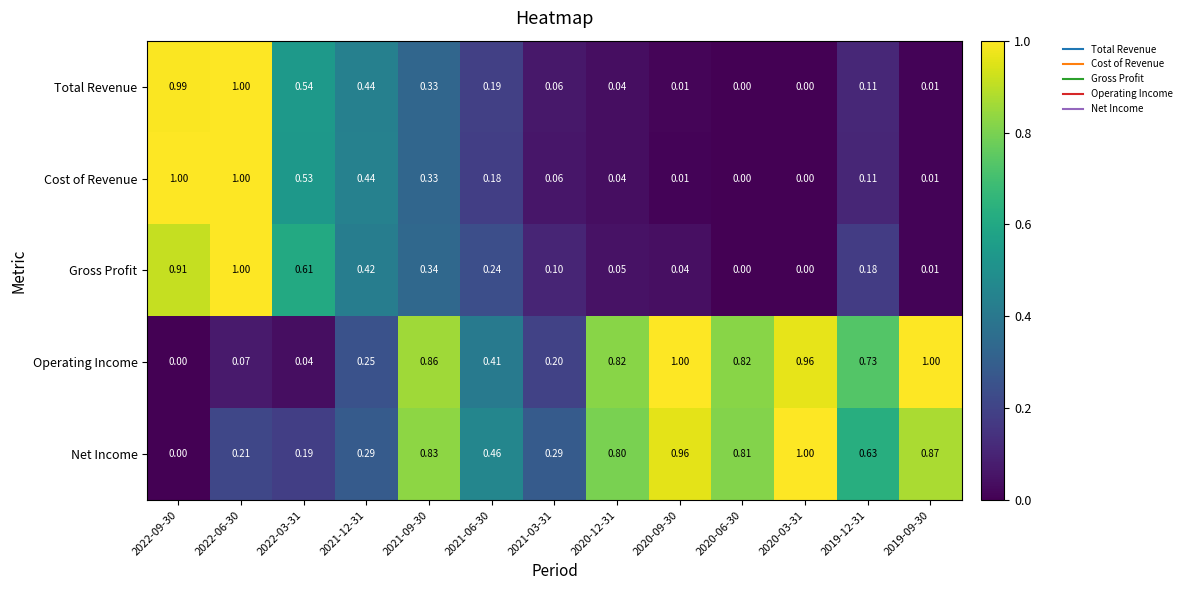

Which series has the largest total across all categories?

Net Income